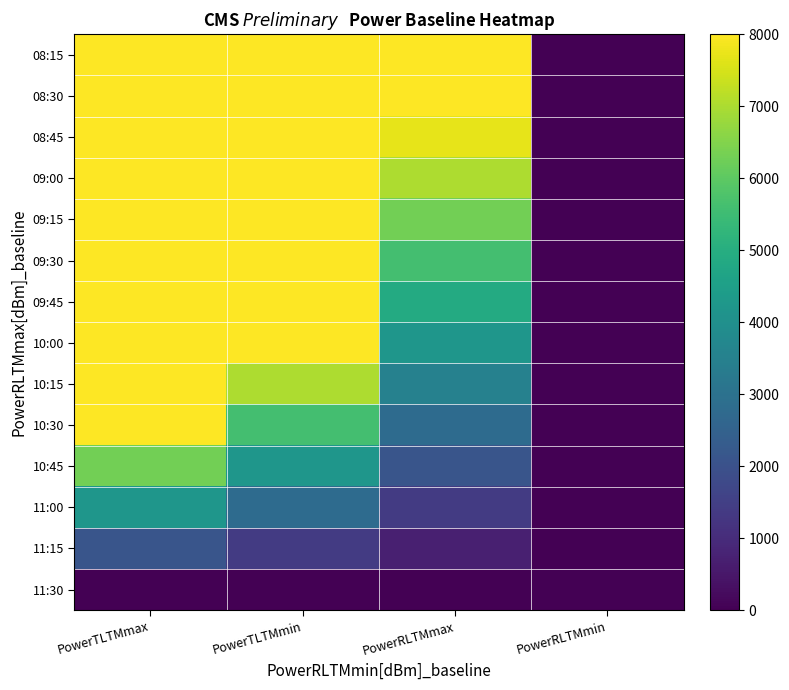

List the series in order of their peak value, highest first.

08:15, 08:30, 08:45, 09:00, 09:15, 09:30, 09:45, 10:00, 10:15, 10:30, 10:45, 11:00, 11:15, 11:30